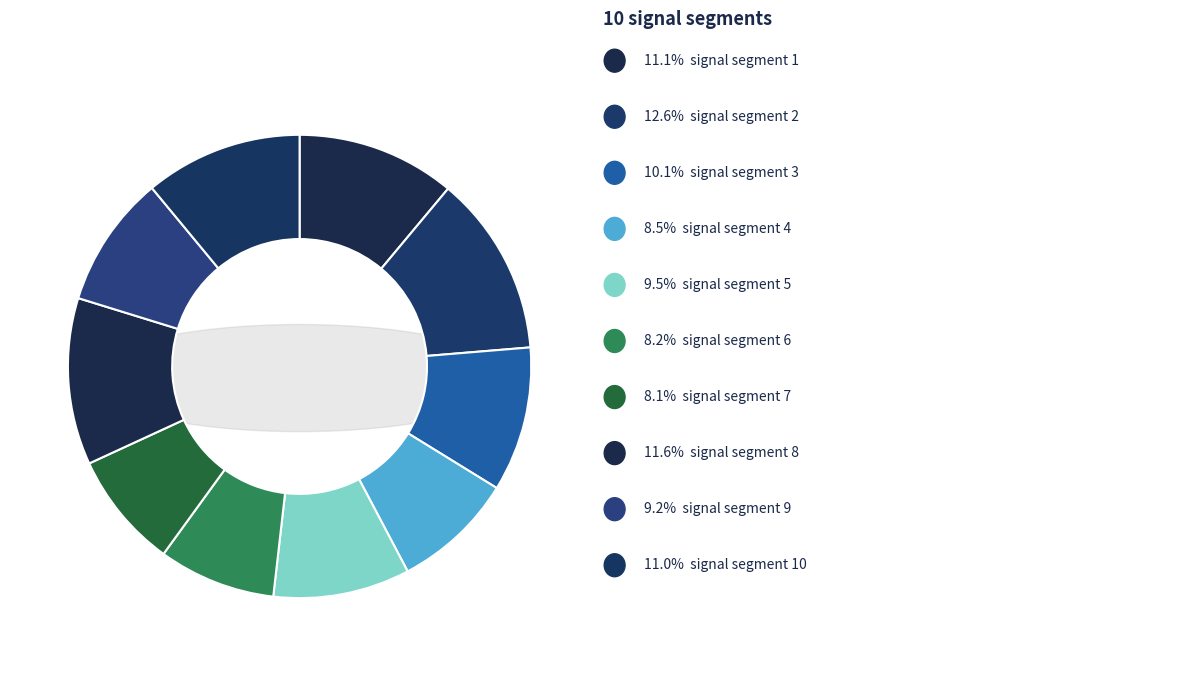

Which slice is the smallest?

signal segment 7